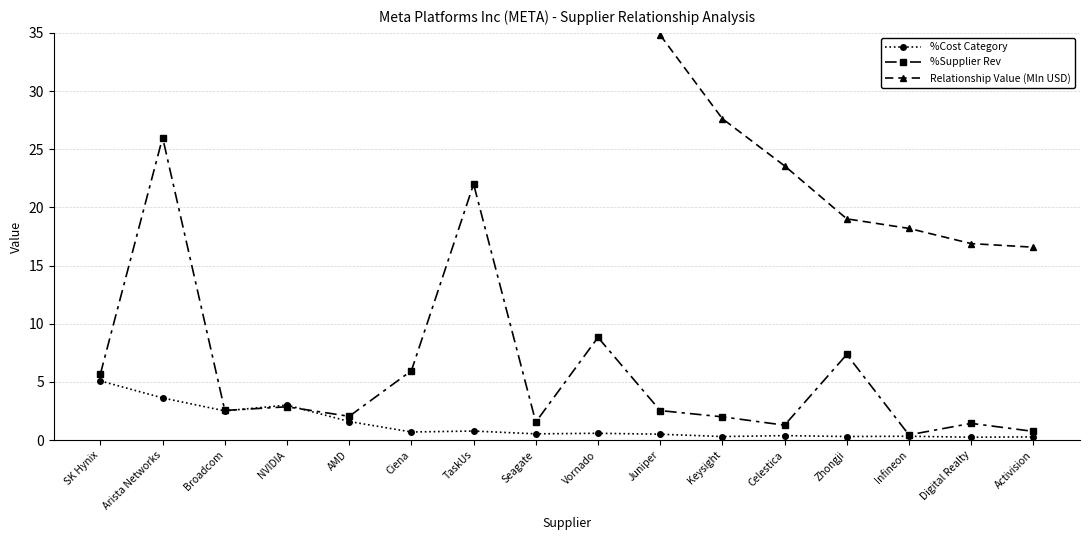

What is the sum of the Relationship Value (Mln USD) values at AMD and Seagate?

150.3